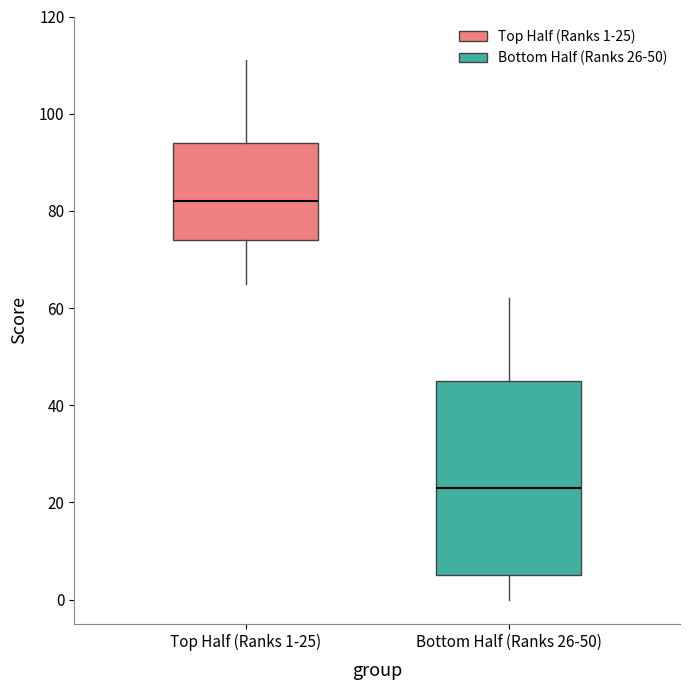

Reading left to right, transcribe this box plot: for each box, give where its median line is, the range the box spans, and where its two whiskers end, as read against the y-axis. The values are not printed on the chart, so give them approximately, as read against the axis.

Top Half (Ranks 1-25): median 82, box 74 to 94, whiskers 66 to 112
Bottom Half (Ranks 26-50): median 24, box 6 to 46, whiskers 0 to 62